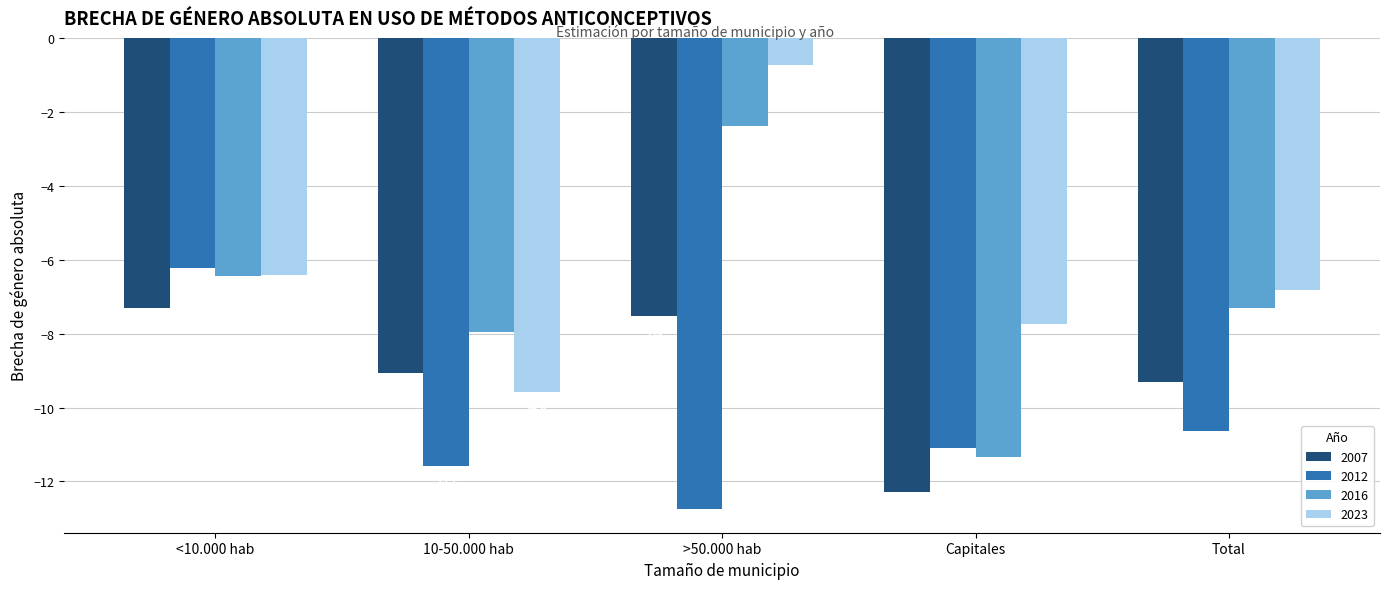

What is the difference between the 2023 values at 10-50.000 hab and >50.000 hab?

8.8